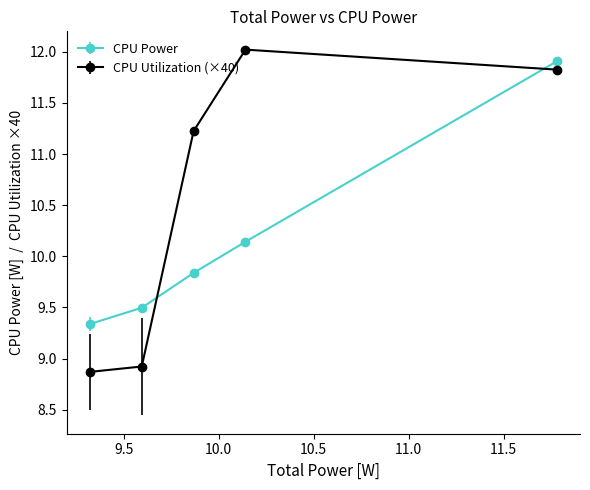

Which series has the widest spread of values?

CPU Utilization (×40)